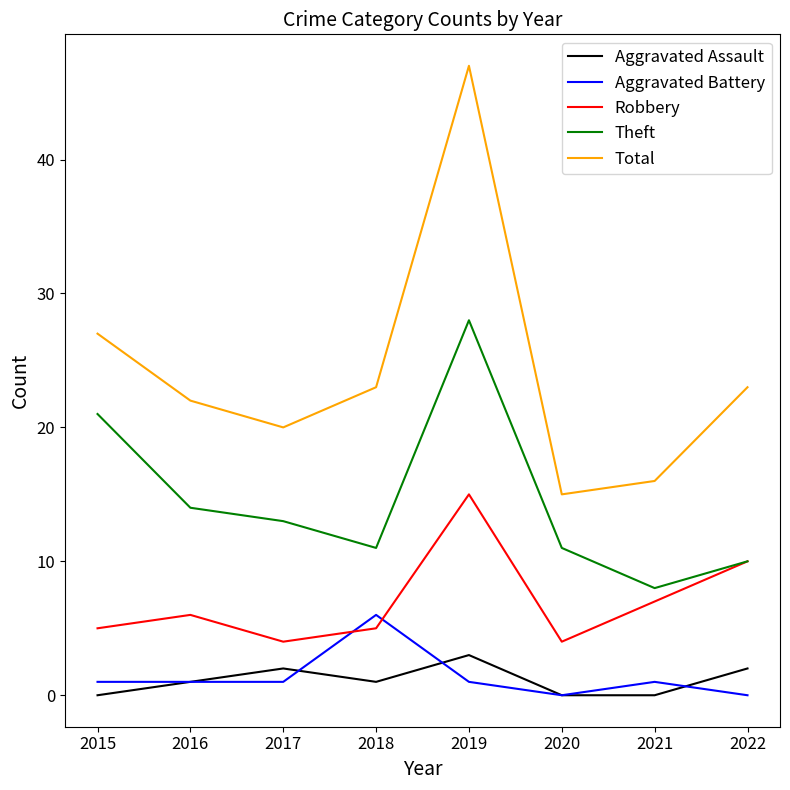

Which label corresponds to the largest value in the chart?

2019